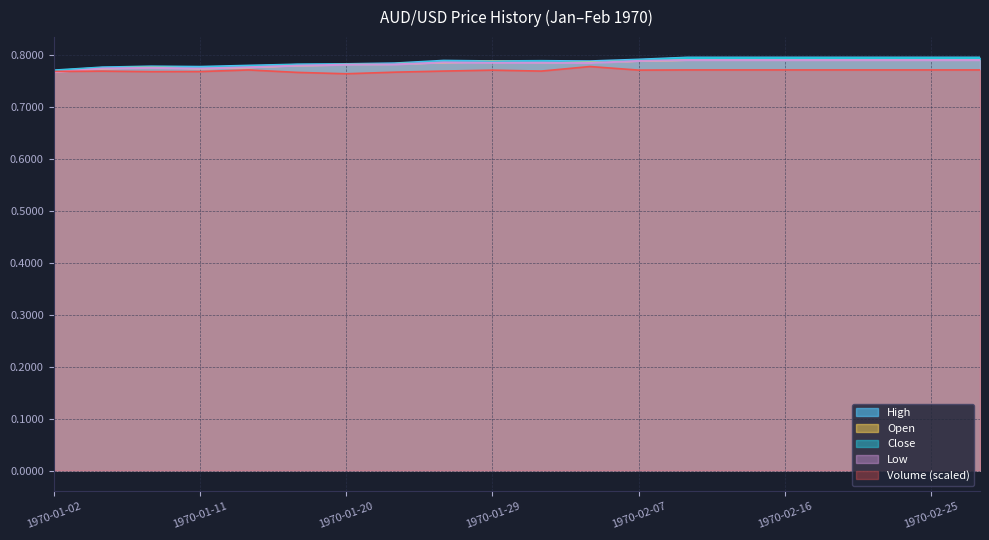

What are all the series names shown in the legend?

High, Open, Close, Low, Volume (scaled)